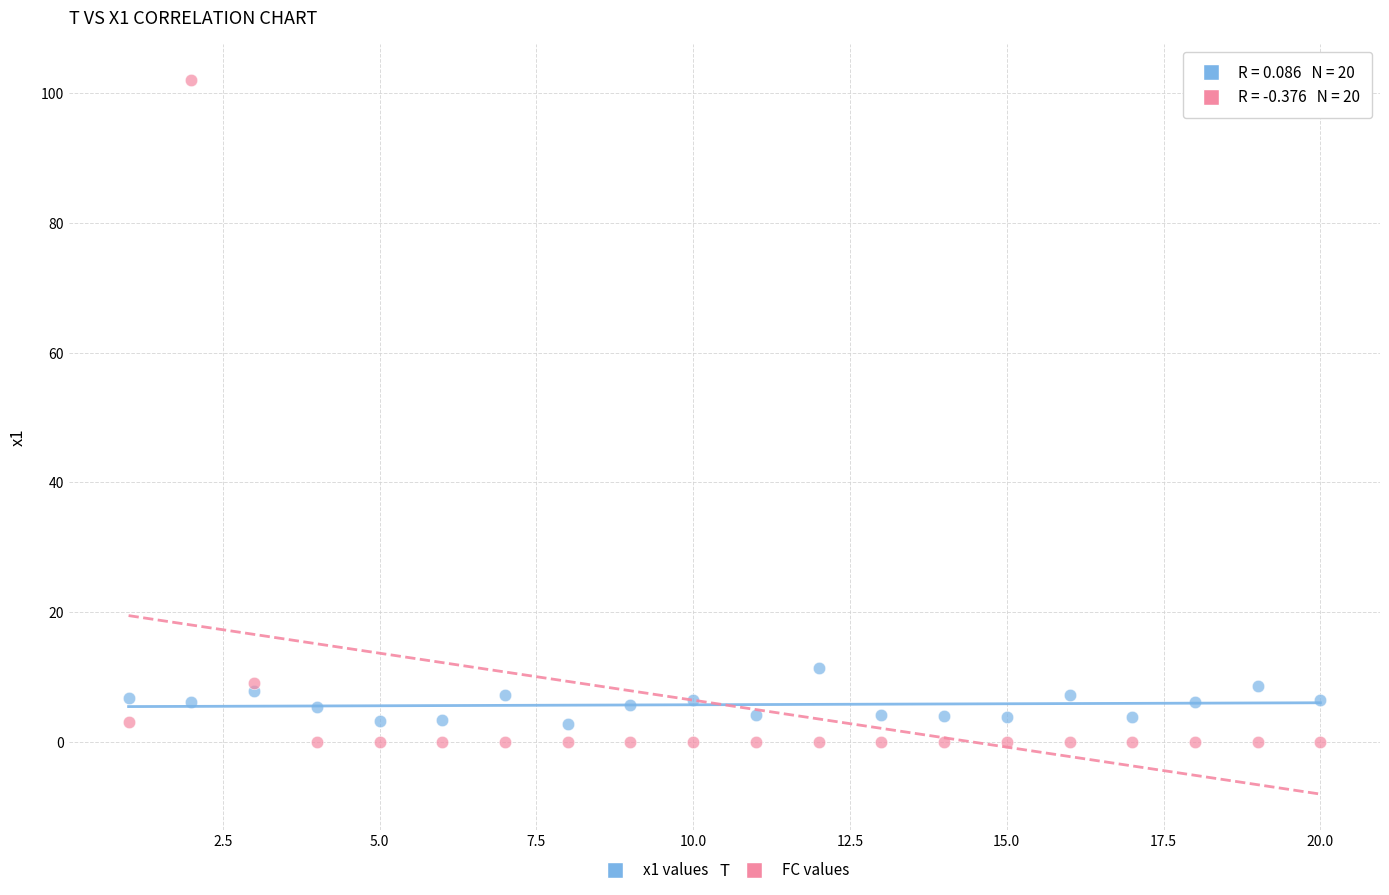

Across all series, what Y value is closest to 51?

11.3